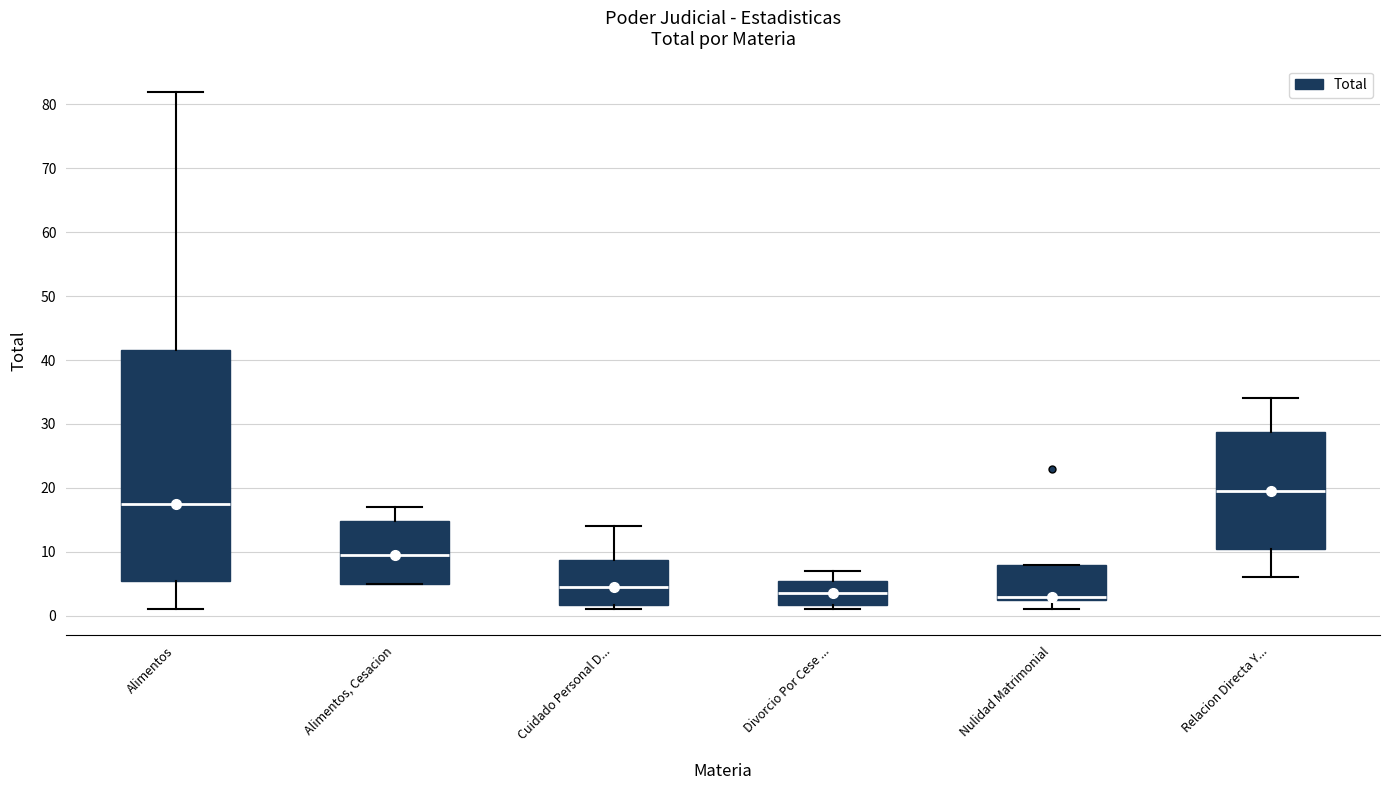

Reading left to right, transcribe this box plot: for each box, give where its median line is, the range the box spans, and where its two whiskers end, as read against the y-axis. The values are not printed on the chart, so give them approximately, as read against the axis.

Alimentos: median 18, box 6 to 42, whiskers 1 to 82
Alimentos, Cesacion: median 10, box 5 to 15, whiskers 5 to 17
Cuidado Personal D...: median 5, box 2 to 9, whiskers 1 to 14
Divorcio Por Cese ...: median 4, box 2 to 6, whiskers 1 to 7
Nulidad Matrimonial: median 3 (just above the box's lower edge), box 3 to 8, whiskers 1 to 8
Relacion Directa Y...: median 20, box 11 to 29, whiskers 6 to 34